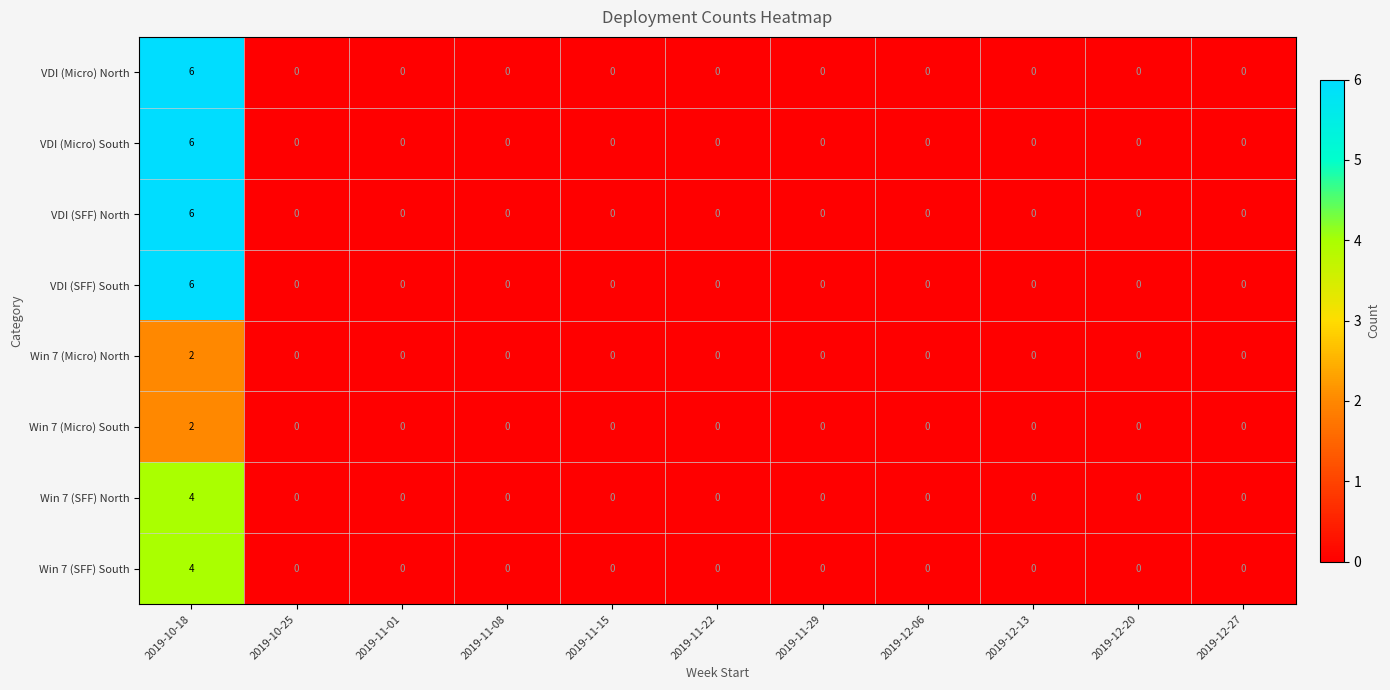

How many distinct data groups are displayed?

8